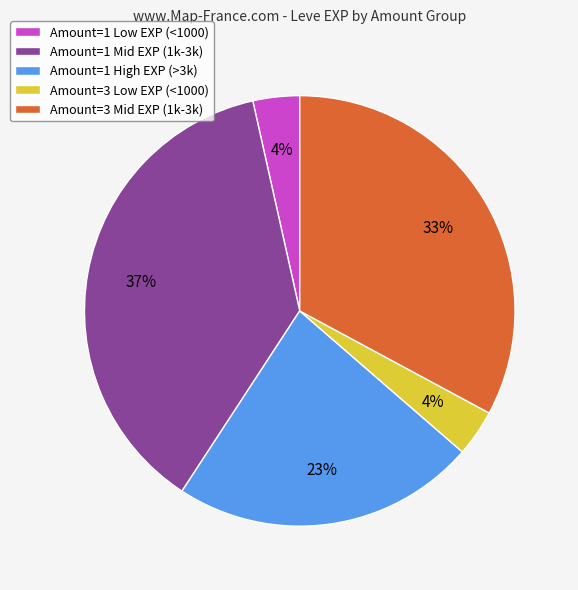

What is the largest slice in the pie chart?

Amount=1 Mid EXP (1k-3k)